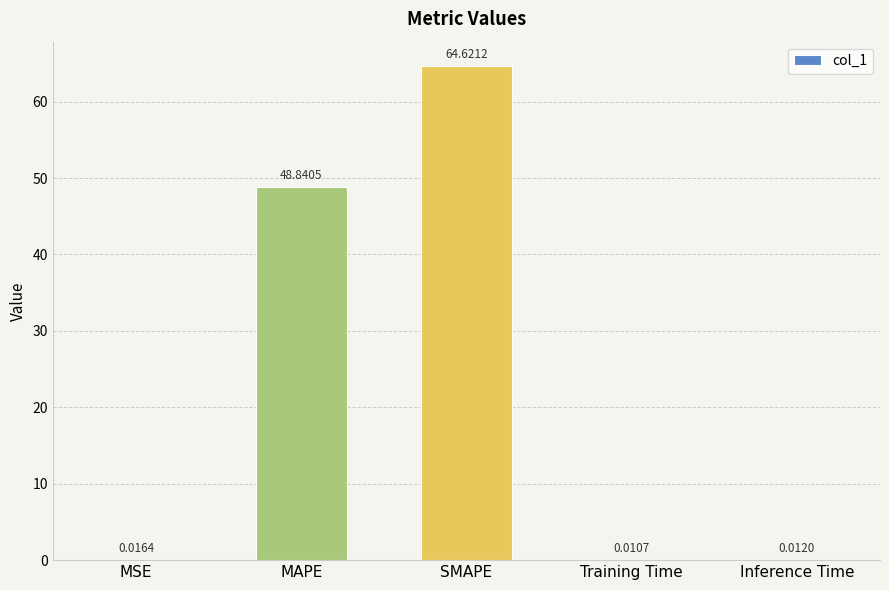

At which label is the value closest to 32?

MAPE